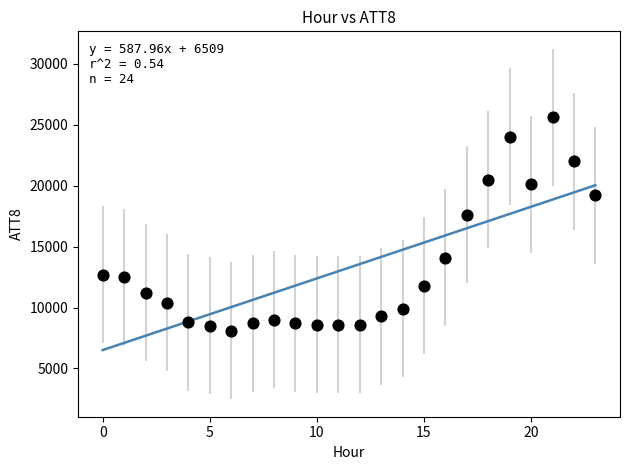

What Y value in the scatter plot is closest to 16850?

17600